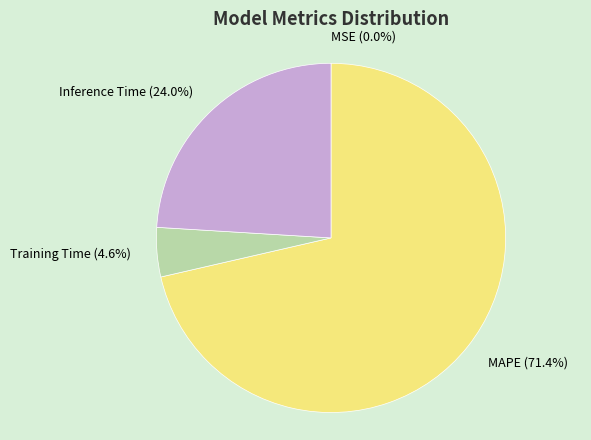

To the nearest percent, what is the difference between the largest and smallest slice percentages?

71%